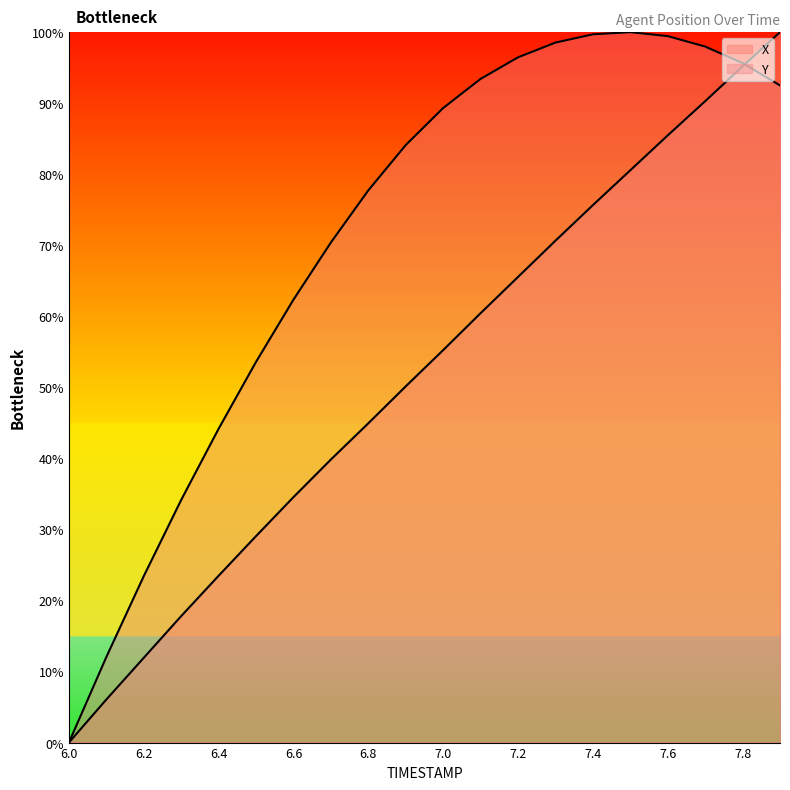

True or false: X has more than 1 interior local peaks.

False